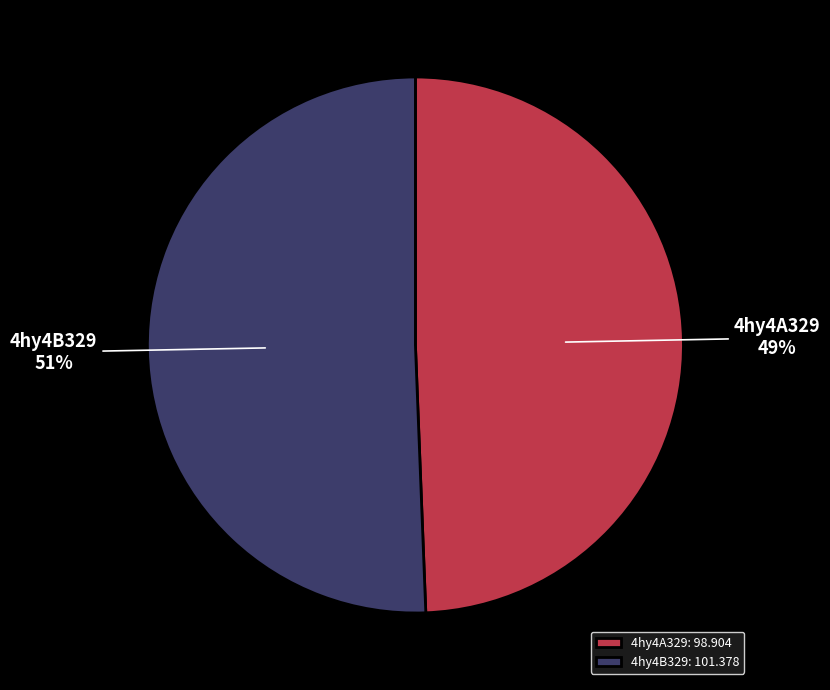

Do 4hy4A329 and 4hy4B329 together represent more than half of the pie?

Yes